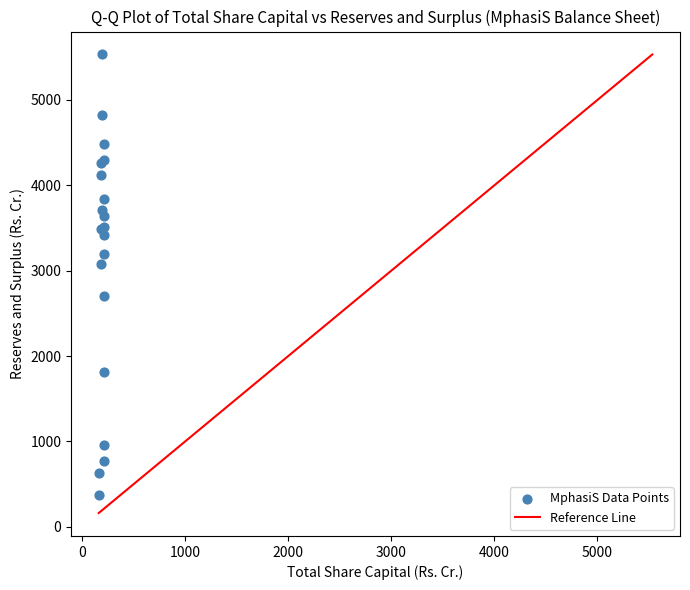

What Y value in the scatter plot is closest to 2951?

3077.4